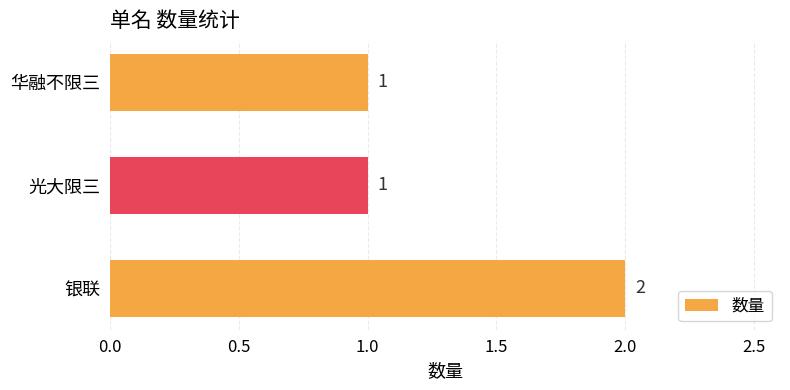

The chart shows a value of 1 at 光大限三. True or false?

True